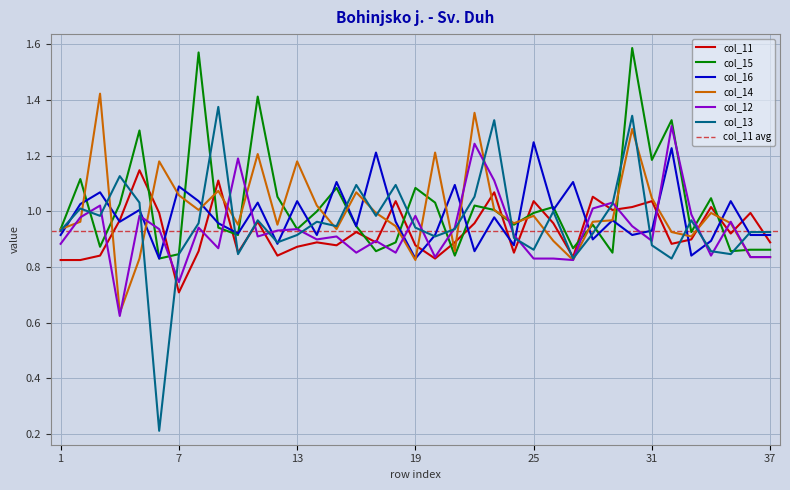

True or false: col_12 and col_16 intersect in this chart.

True